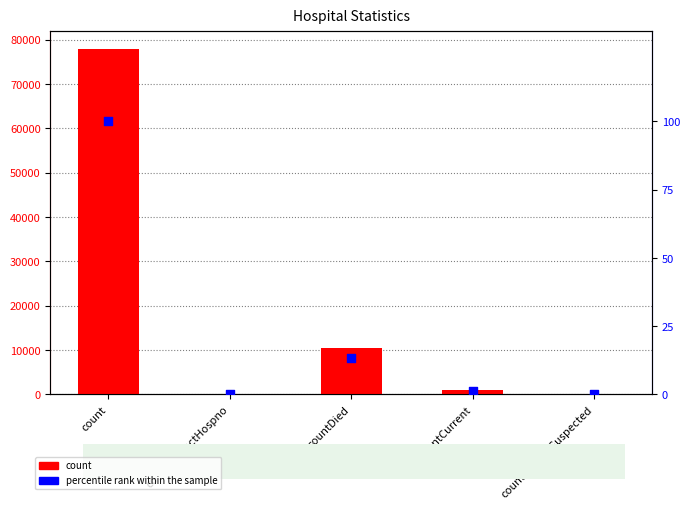

At how many categories does at least one series exceed 34680?

1